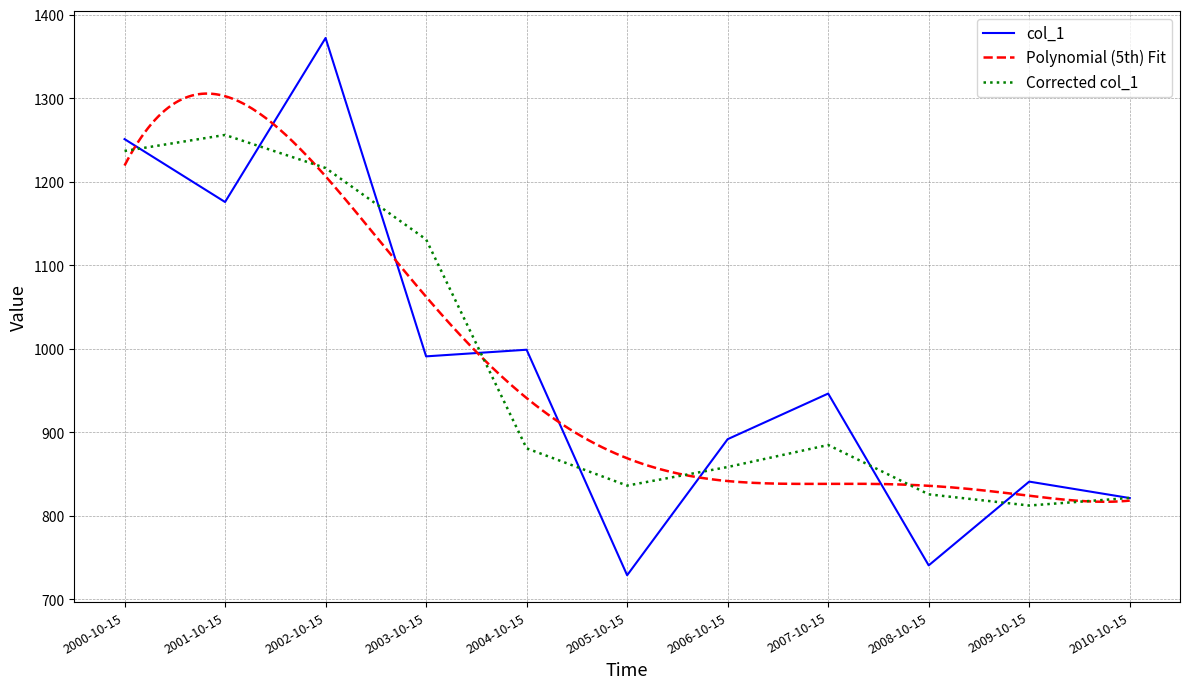

How many categories are shown in the chart?

11